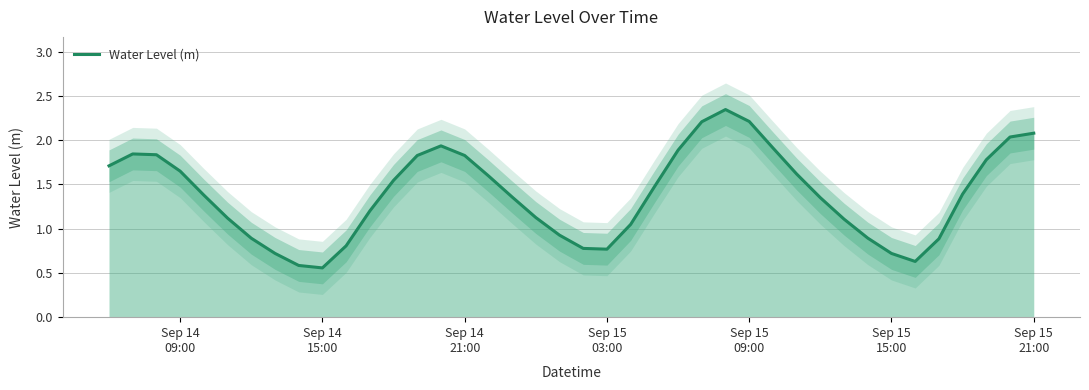

How many interior local peaks (higher than both neighbors) does the data have?

3